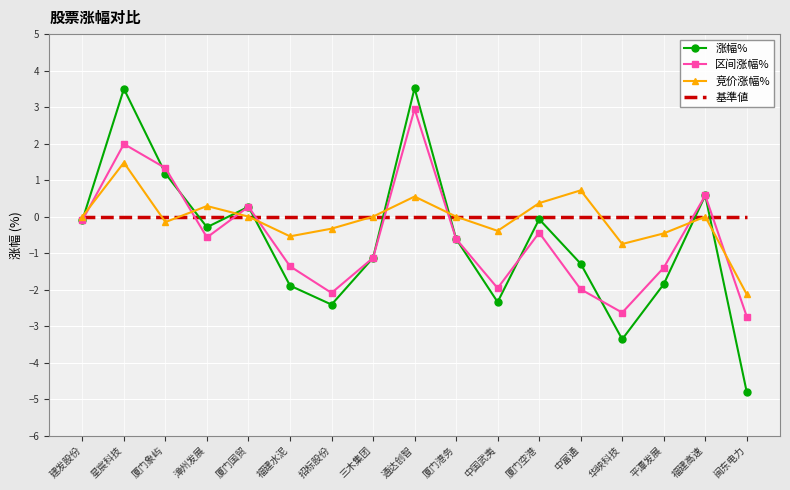

Read the 涨幅% value at 中富通.

-1.3